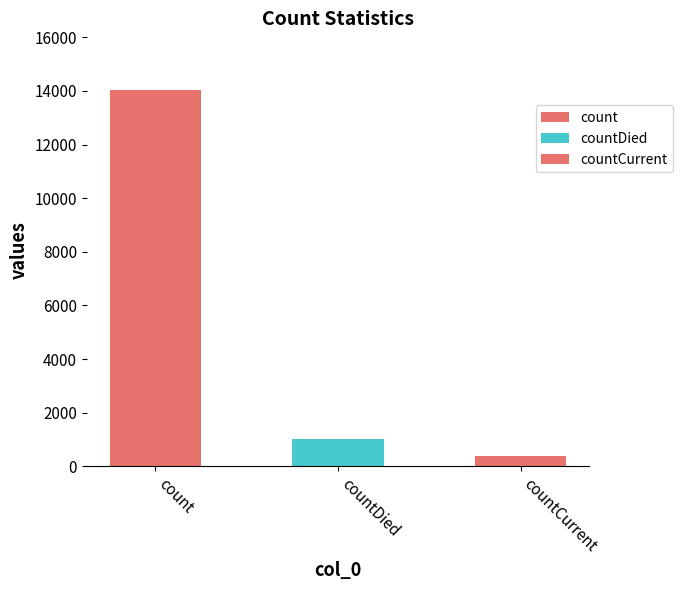

What is the sum of the values at countCurrent and count?

14411